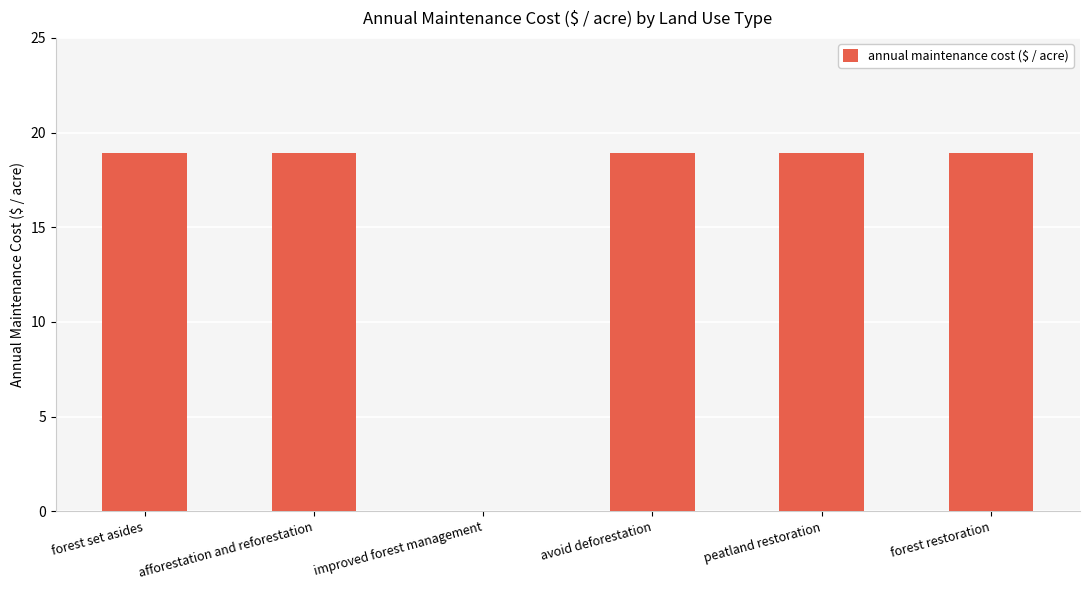

What is the ratio of the value at forest set asides to the value at avoid deforestation?

1.0